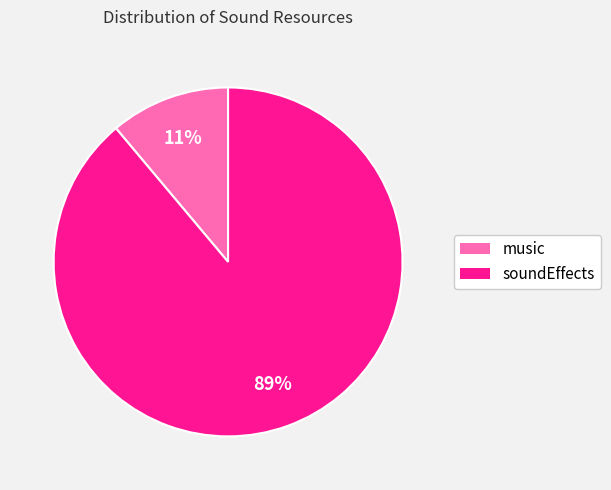

Is music the majority of the pie?

No